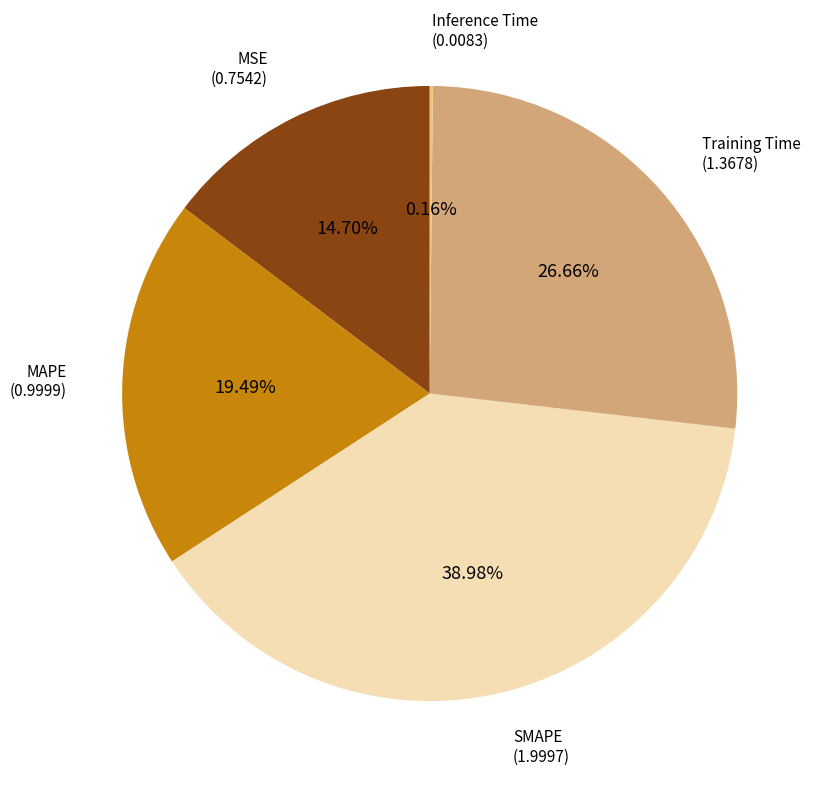

Is there a majority slice in this chart?

No